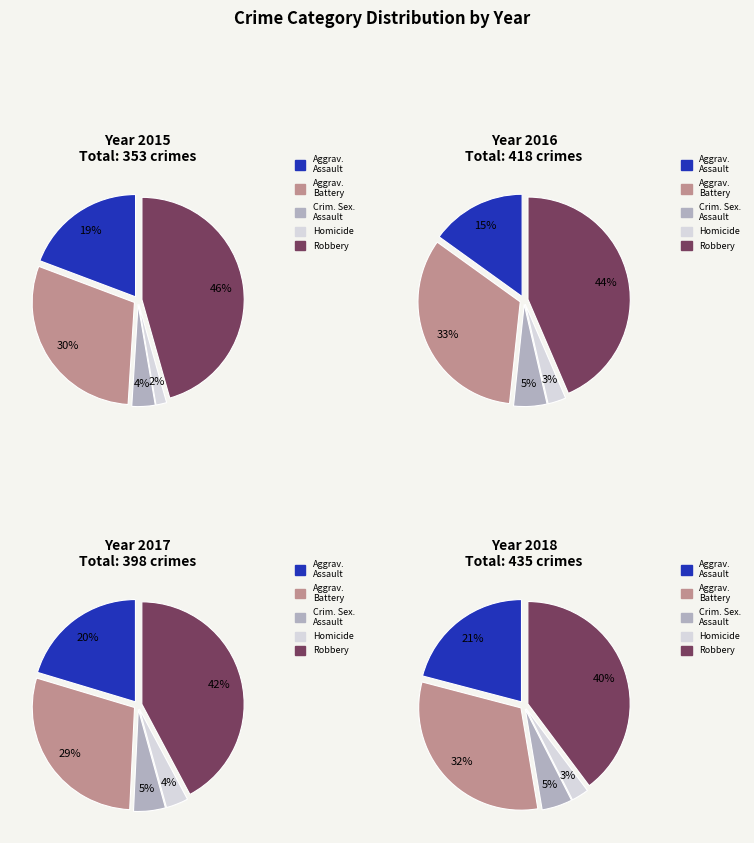

Combined, do Aggravated Assault and Aggravated Battery account for over 50%?

No